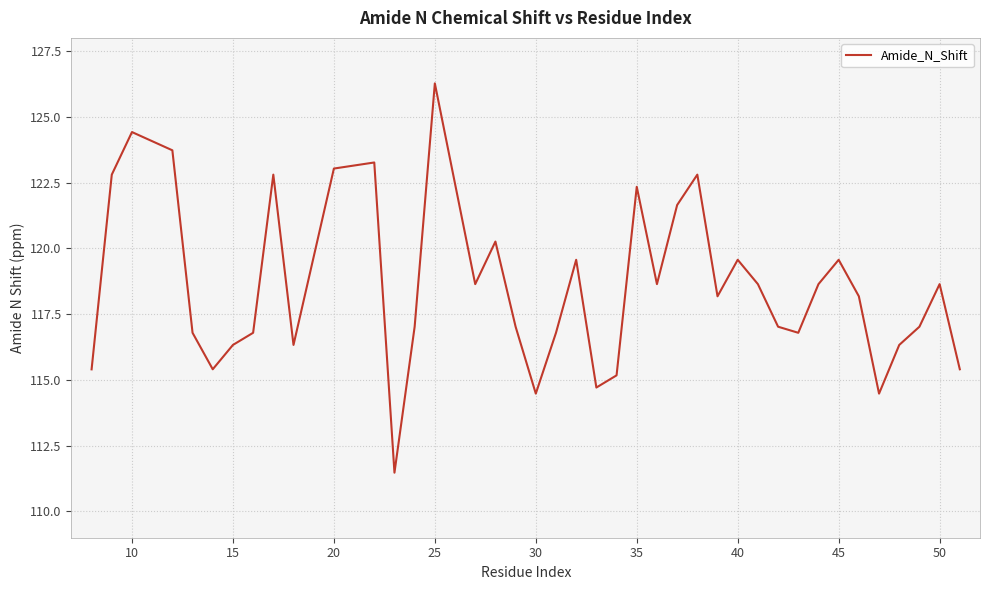

Reading left to right, what are all the values shown in this chart?

115.4	122.8	124.4	123.7	116.8	115.4	116.3	116.8	122.8	116.3	123.0	123.3	111.5	117.0	126.3	118.6	120.3	117.0	114.5	116.8	119.6	114.7	115.2	122.3	118.6	121.6	122.8	118.2	119.6	118.6	117.0	116.8	118.6	119.6	118.2	114.5	116.3	117.0	118.6	115.4